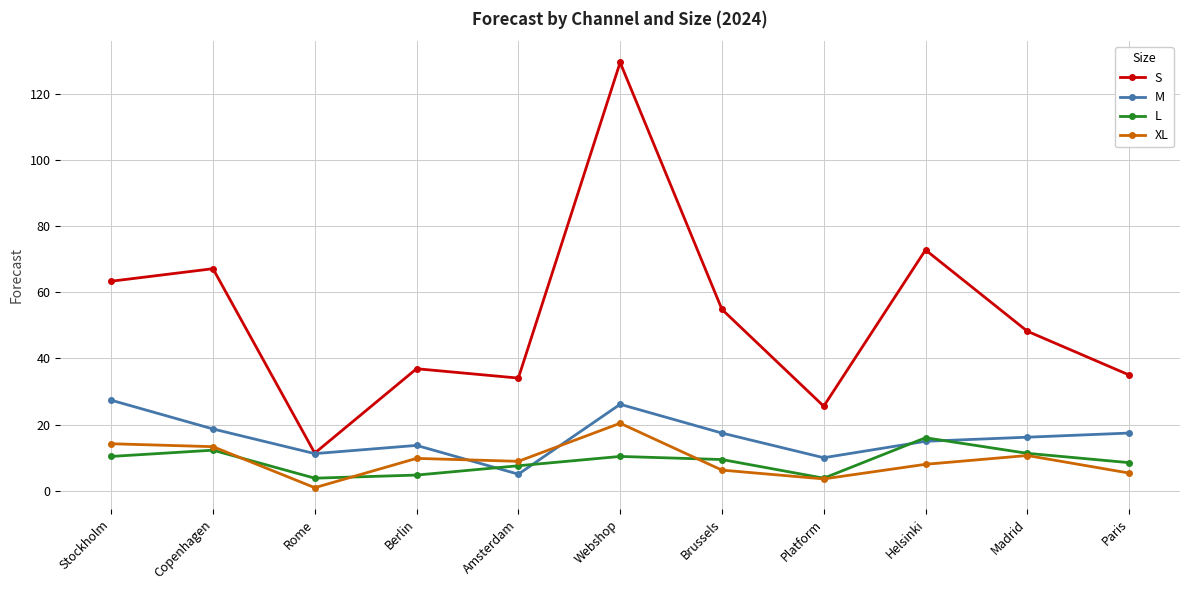

True or false: S and L intersect in this chart.

False